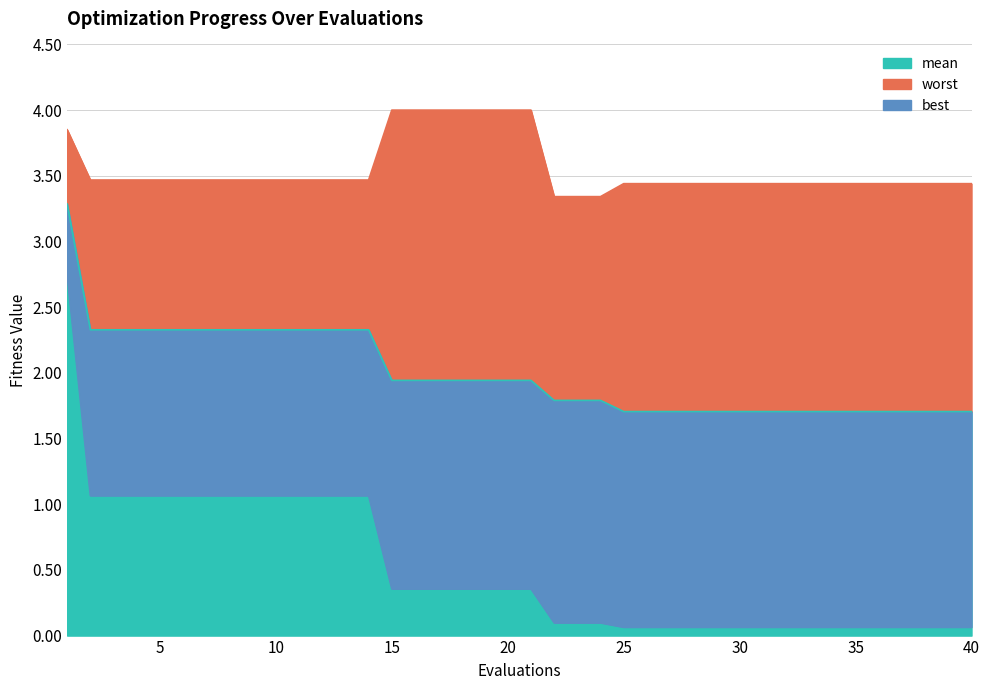

What is the spread (max minus min) of values at 23?

3.2